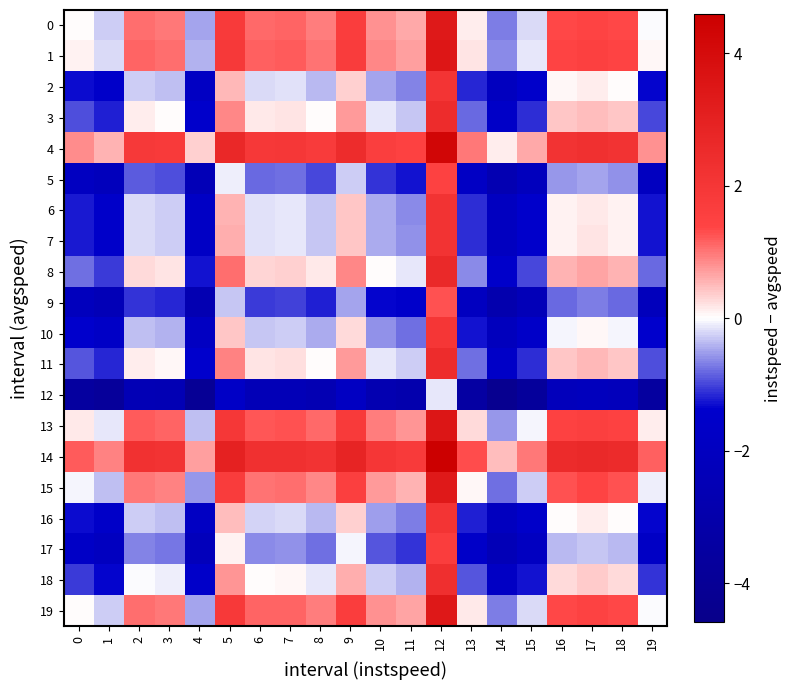

At which category does the chart reach its minimum across all series?

14